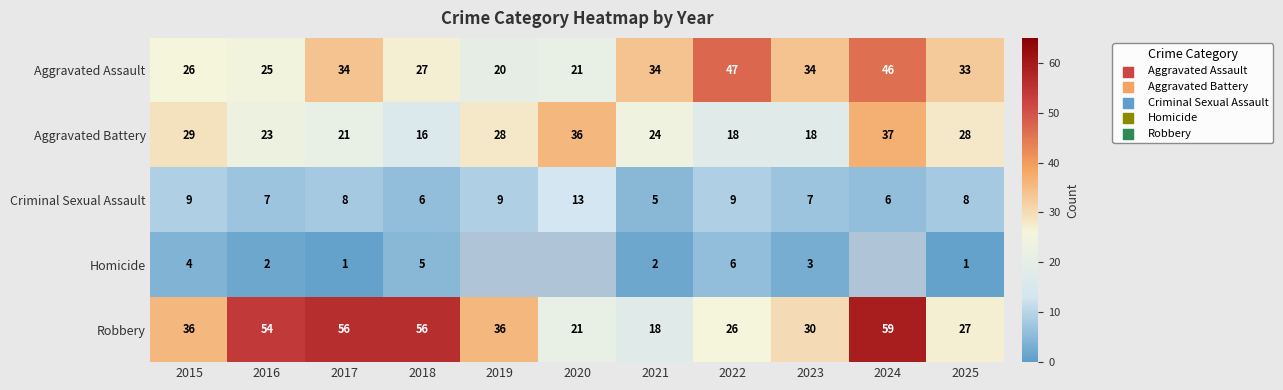

What is the total value across all series at 2018?

110